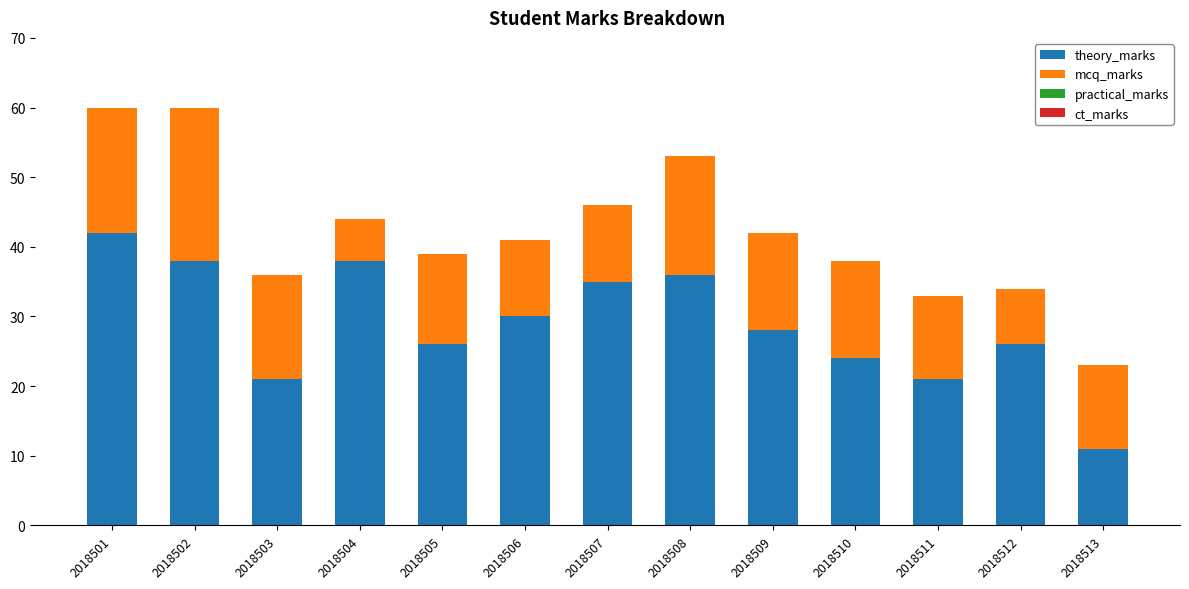

What value does the theory_marks series have at 2018512?

26